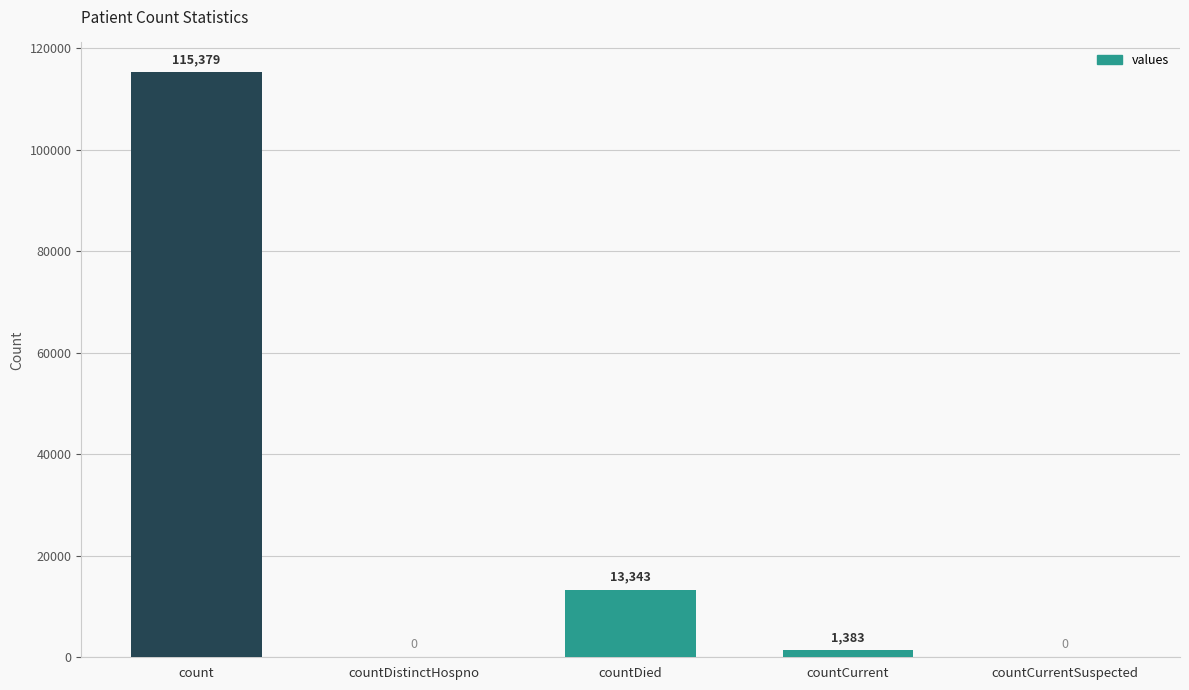

What is the change in value from count to countDistinctHospno?

-115379